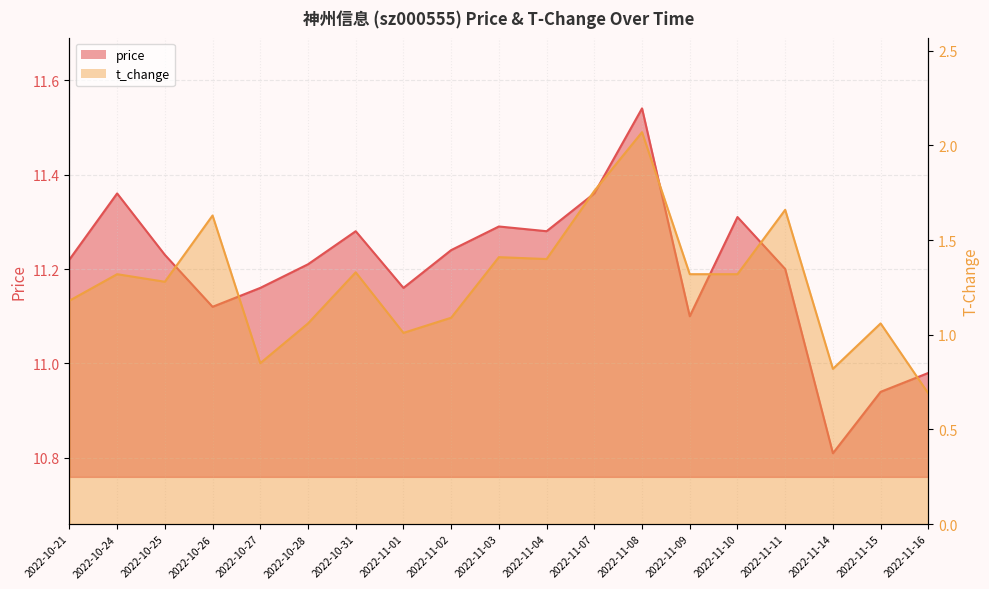

The price series shows 11.2 at 2022-10-27. True or false?

True